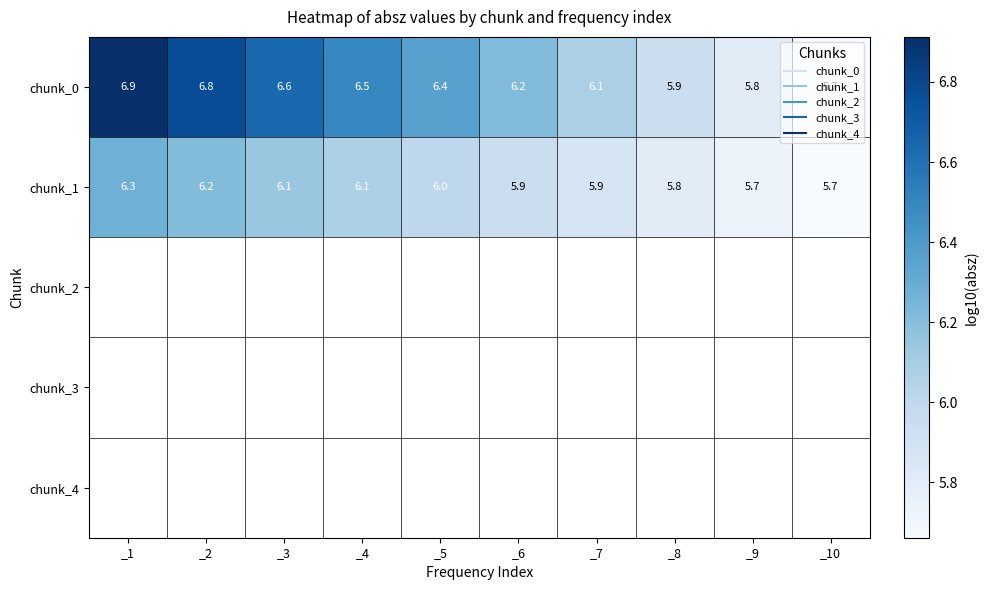

Which category has the highest value in the chunk_0 series?

_1